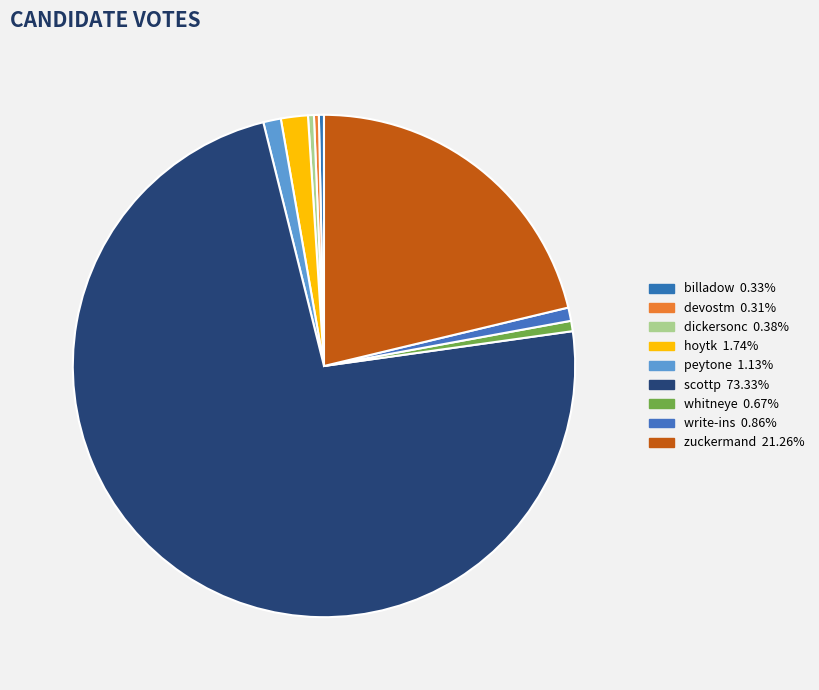

Which slice is the smallest?

devostm